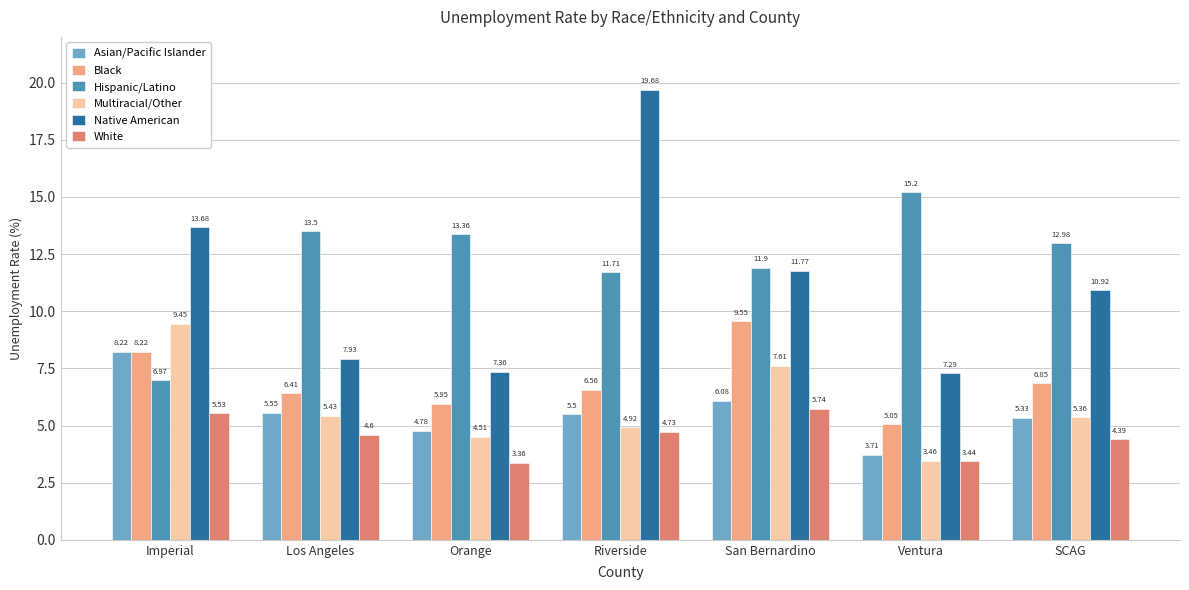

Where does the Multiracial/Other series first go above 5?

Imperial